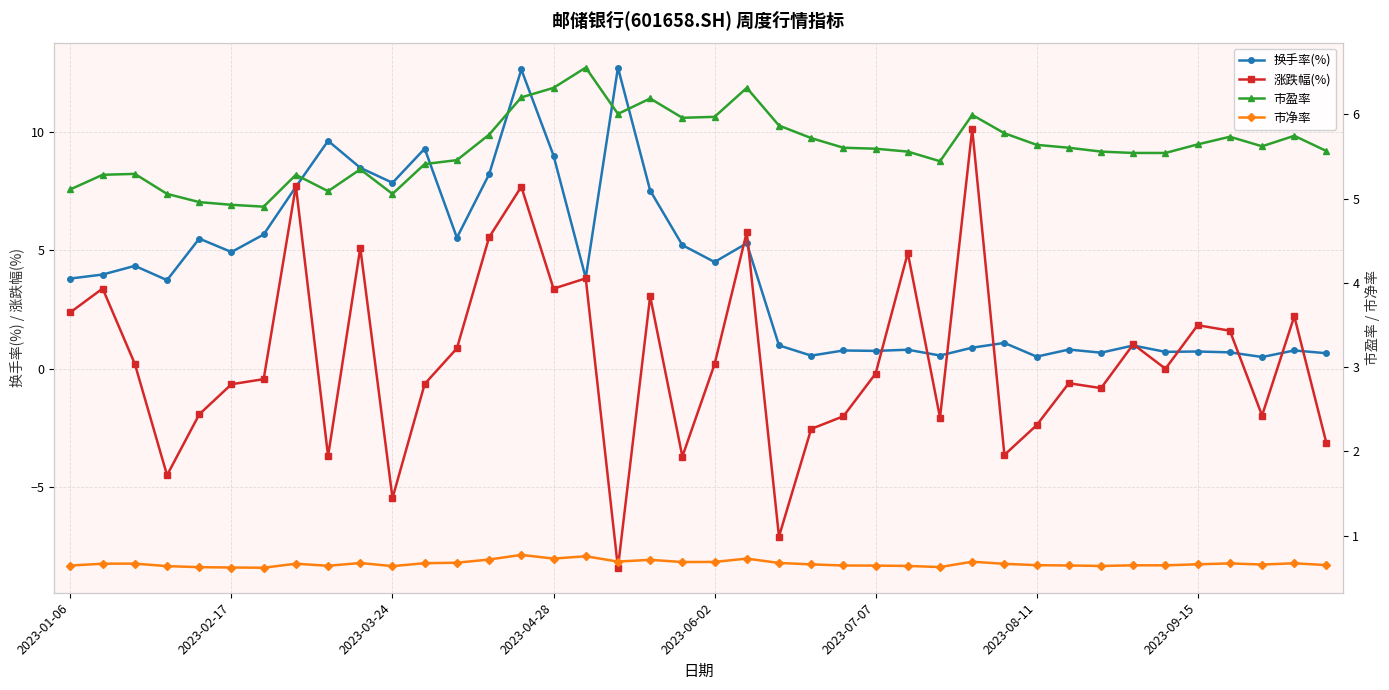

How many interior local peaks does the 市盈率 series have?

9